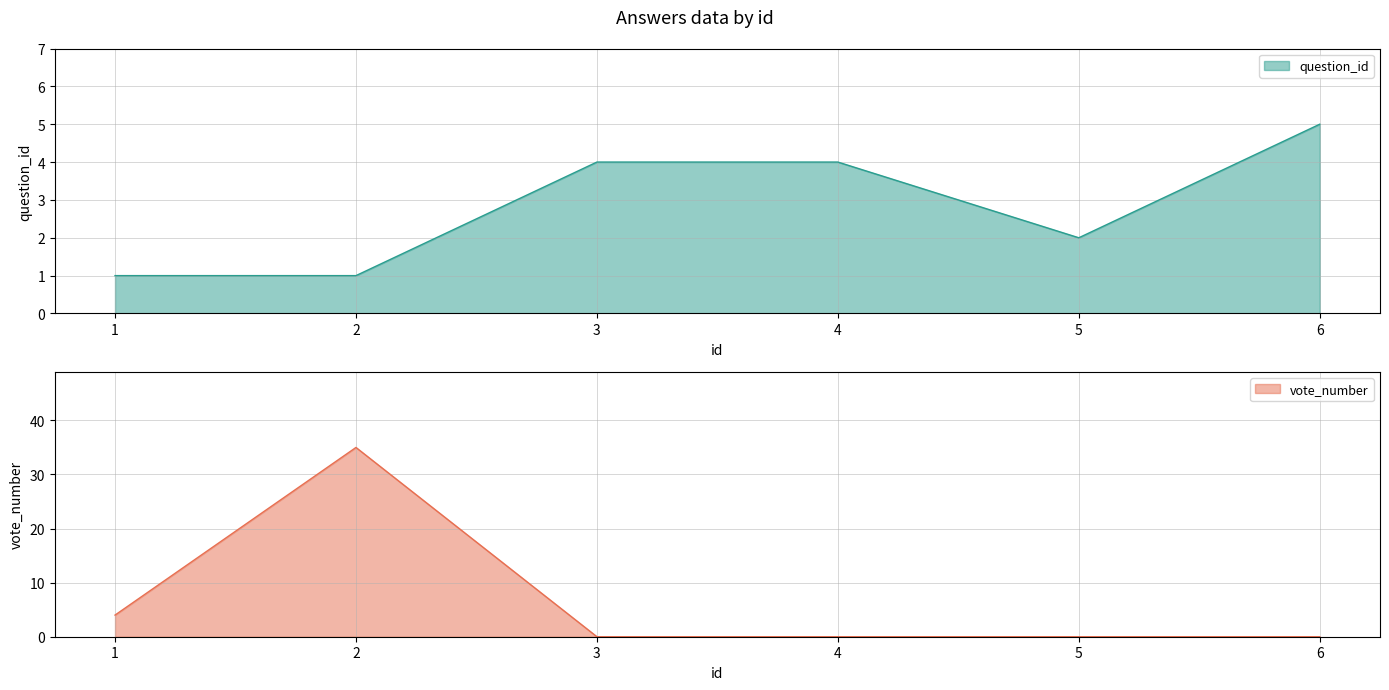

The value of vote_number at 4 is 15. True or false?

False